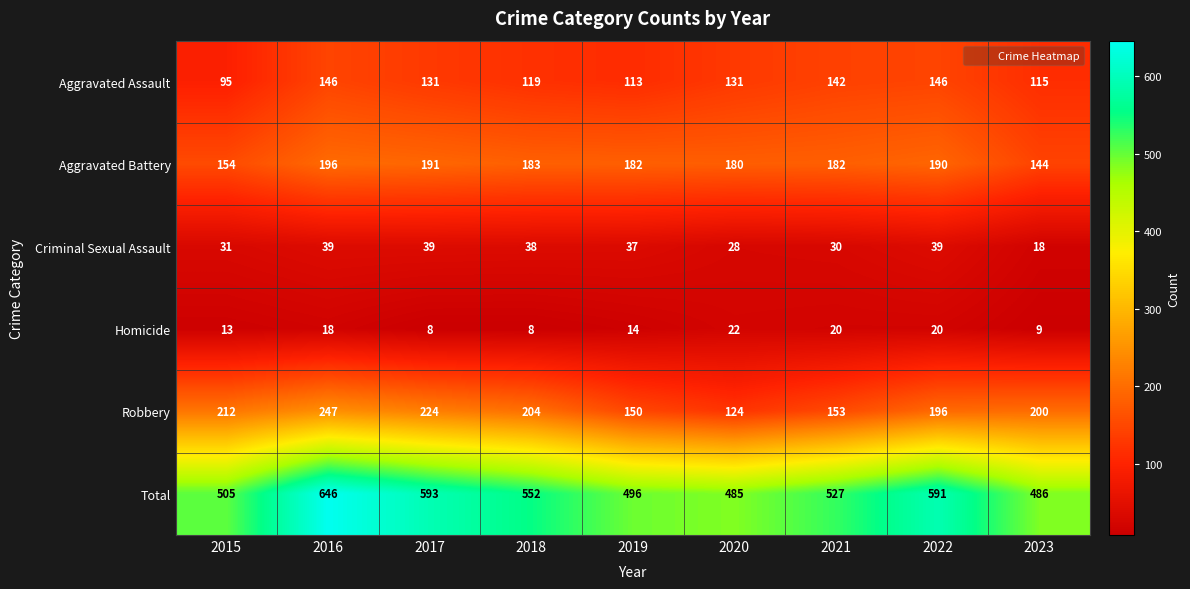

True or false: Aggravated Battery has a value of 275 at 2018.

False